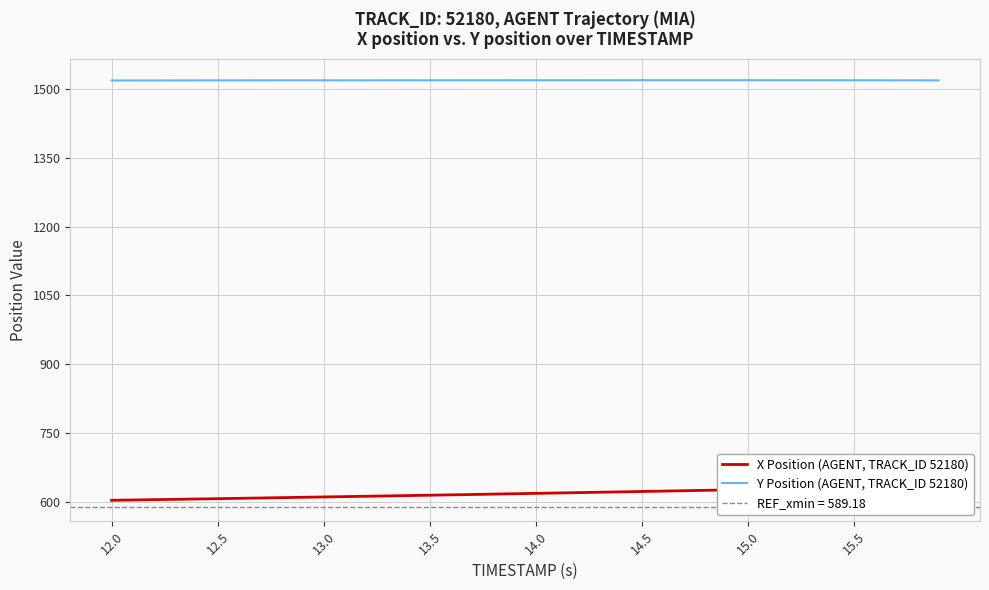

What is the lowest value of the Y Position (AGENT, TRACK_ID 52180) series?

1518.0